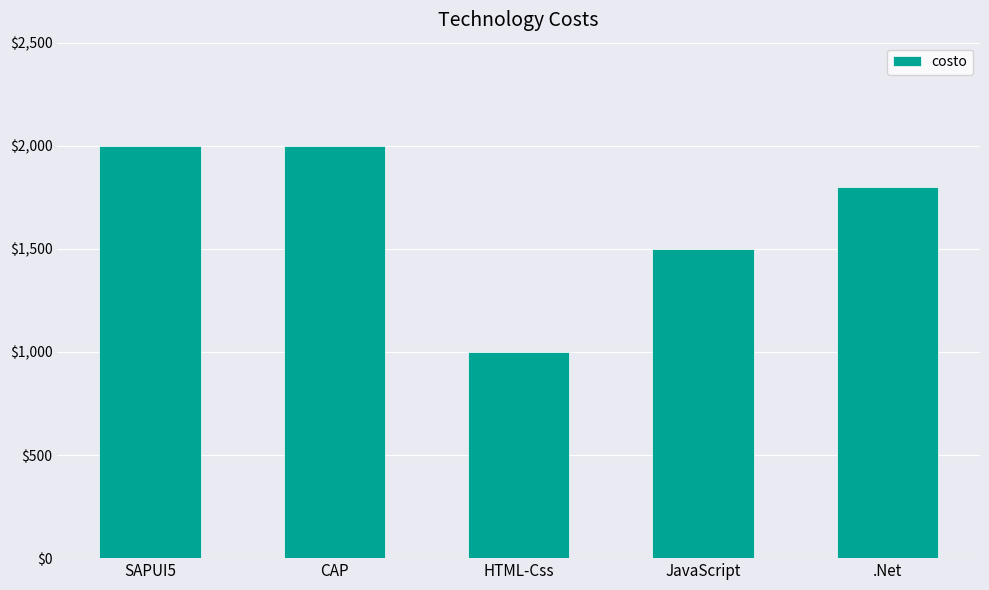

Is it true that the value at .Net is 2749?

False